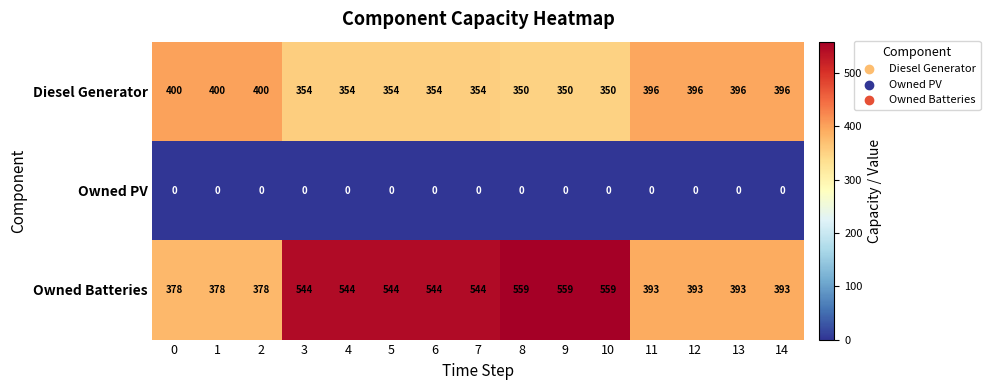

At how many categories does at least one series exceed 391?

15